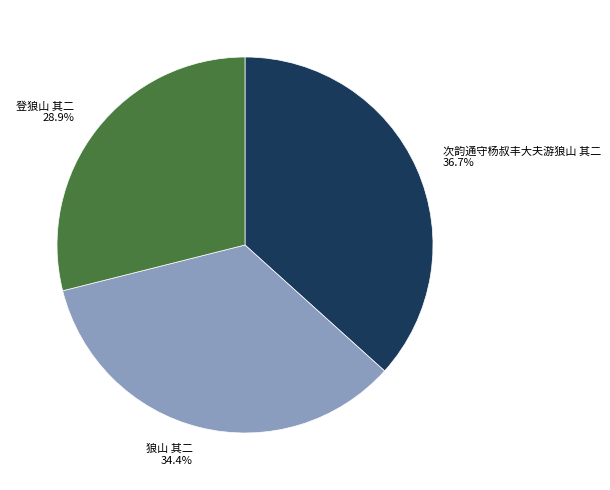

To the nearest percent, what is the difference between the largest and smallest slice percentages?

8%